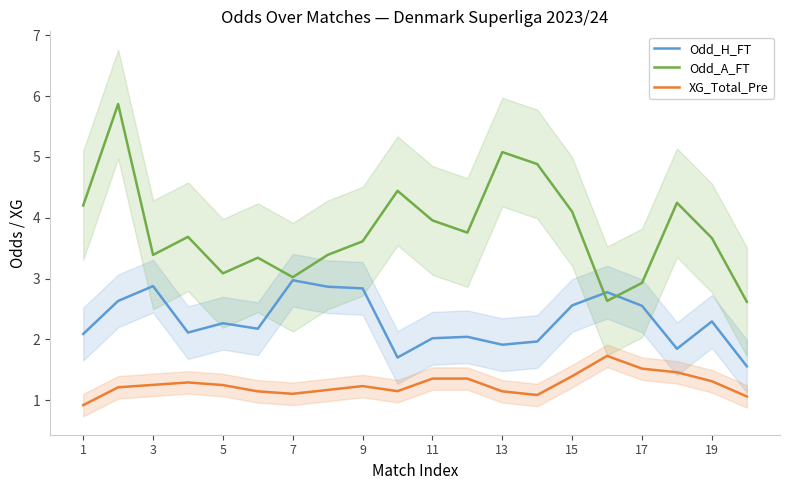

Which series has the largest total across all categories?

Odd_A_FT